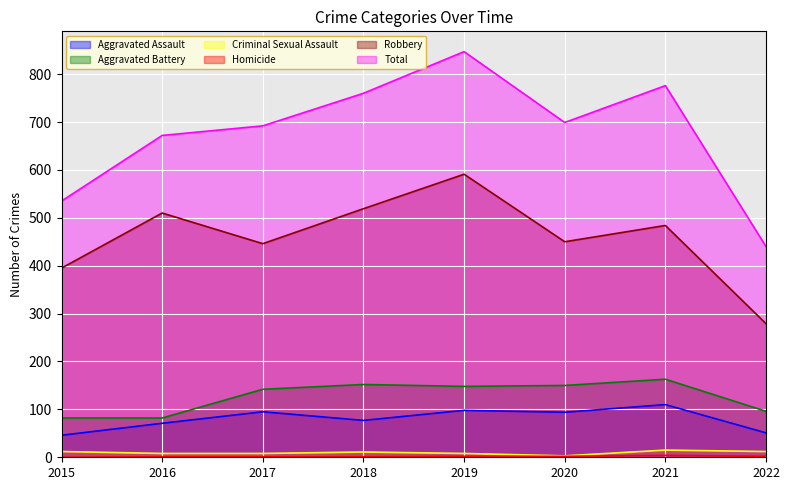

True or false: Homicide has a value of 4 at 2021.

True